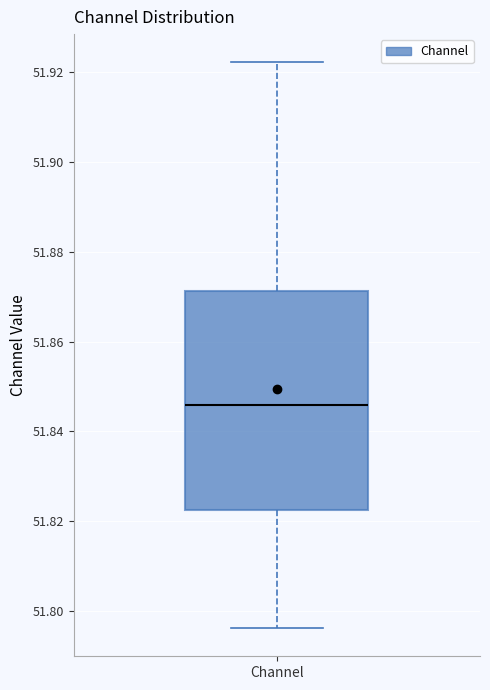

Transcribe this box plot: give where the median line is, the range the box spans, and where the two whiskers end, as read against the y-axis. The values are not printed on the chart, so give them approximately, as read against the axis.

median 51.846, box 51.822 to 51.872, whiskers 51.796 to 51.922